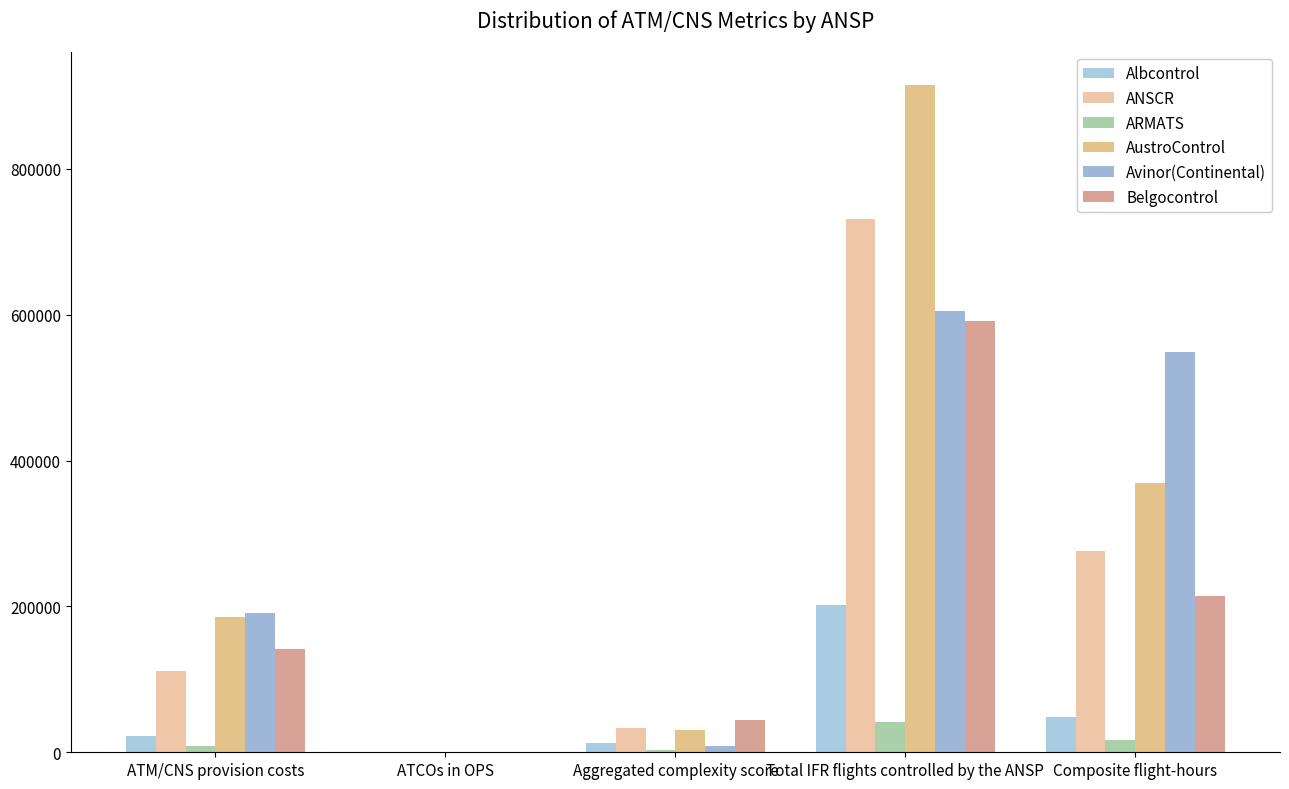

What is the maximum value shown in the chart?

915007